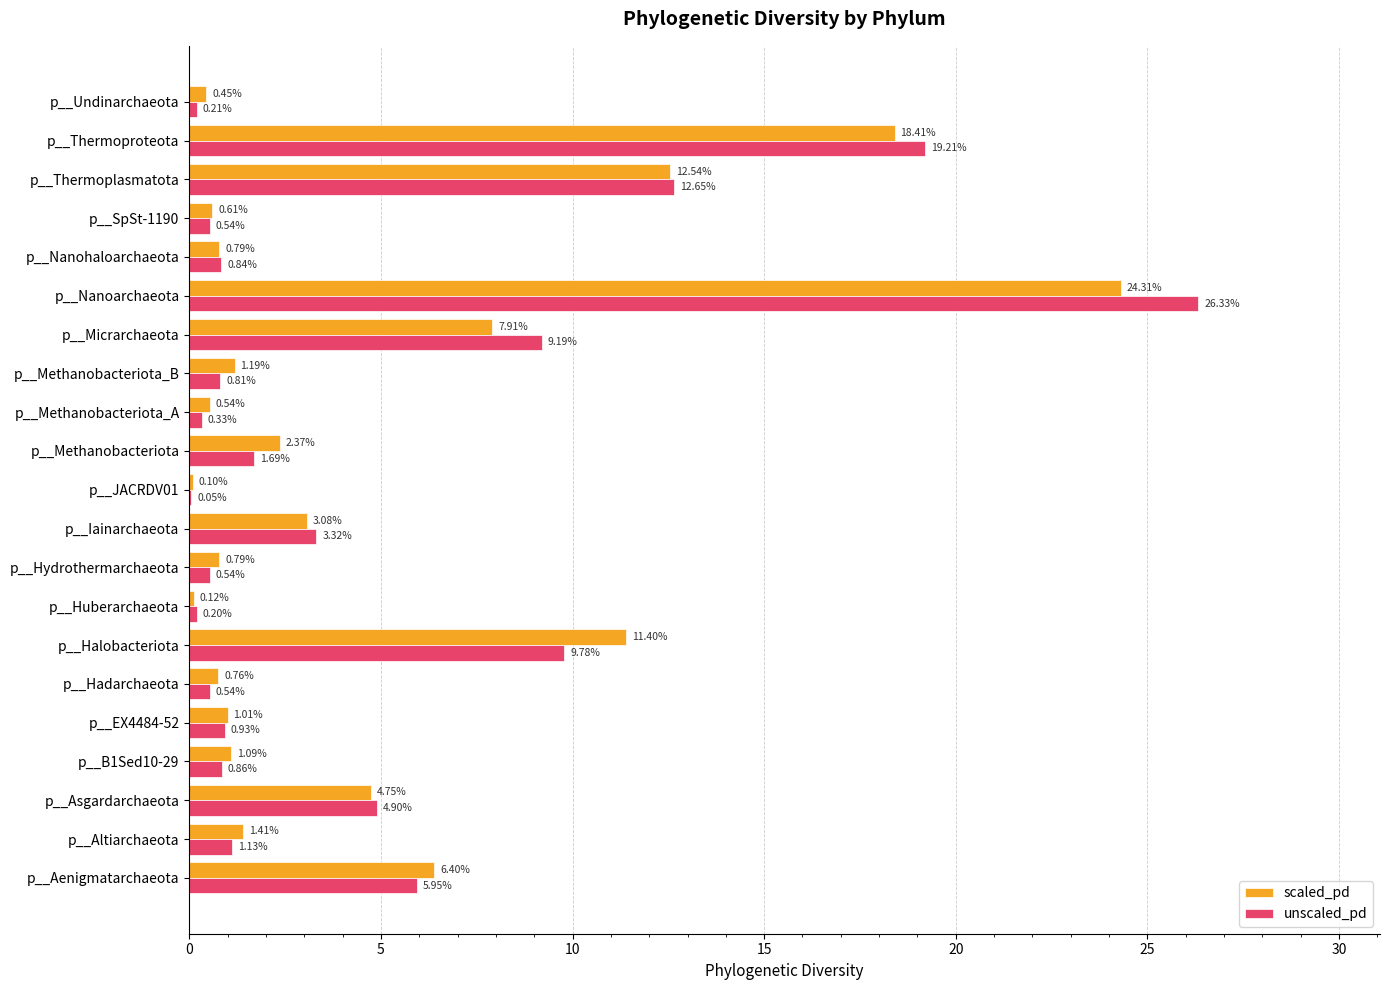

Which series has the largest range (max minus min)?

unscaled_pd